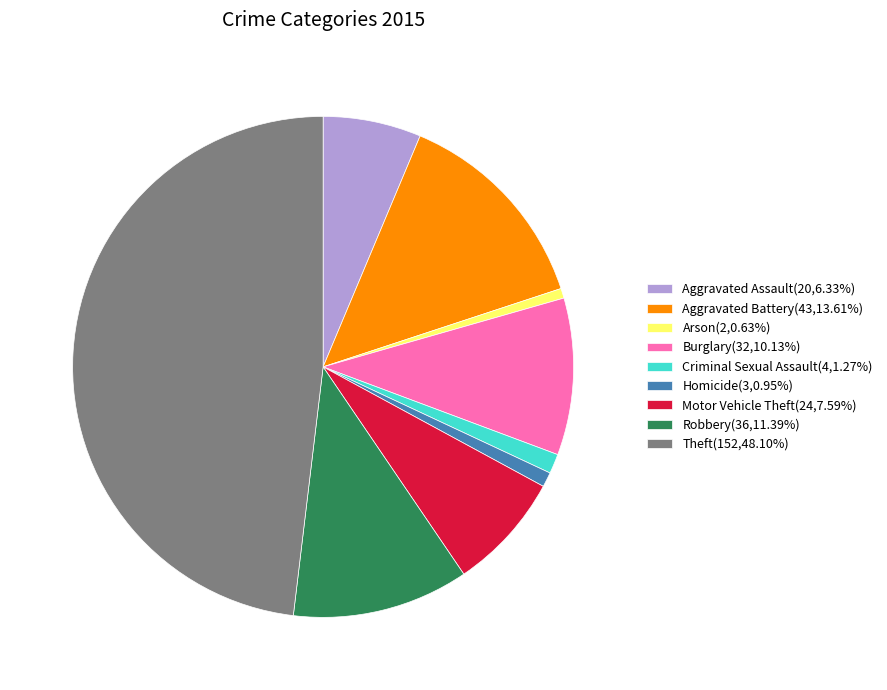

Between Robbery and Burglary, which is larger?

Robbery